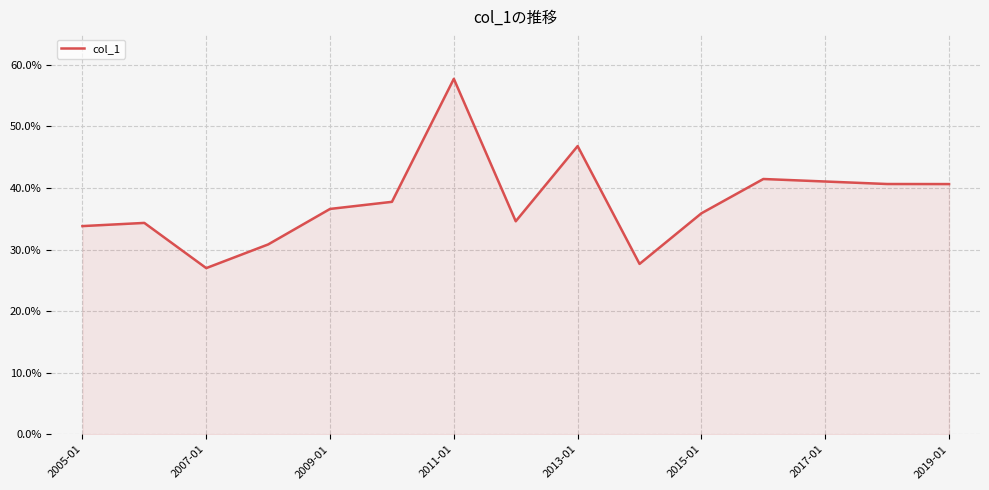

True or false: the data has more than 0 interior local peaks.

True